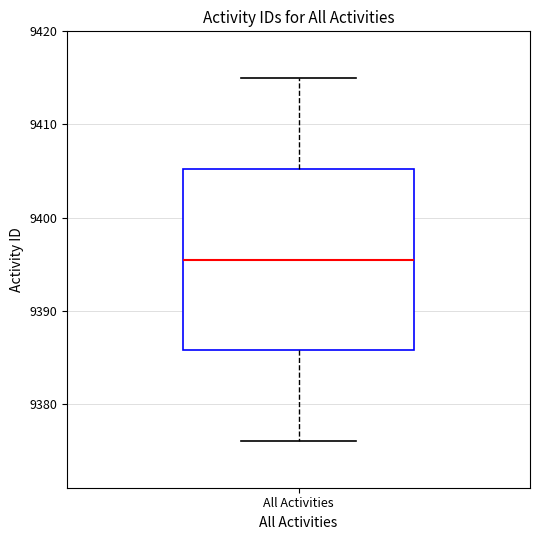

Transcribe this box plot: give where the median line is, the range the box spans, and where the two whiskers end, as read against the y-axis. The values are not printed on the chart, so give them approximately, as read against the axis.

median 9396, box 9386 to 9405, whiskers 9376 to 9415